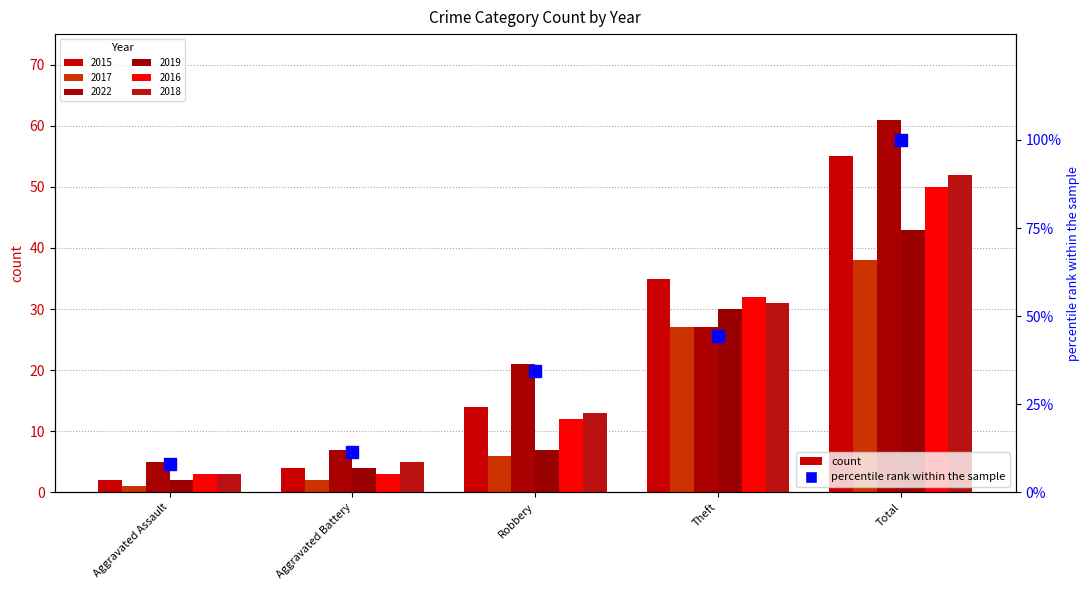

How many data points does each series have?

5